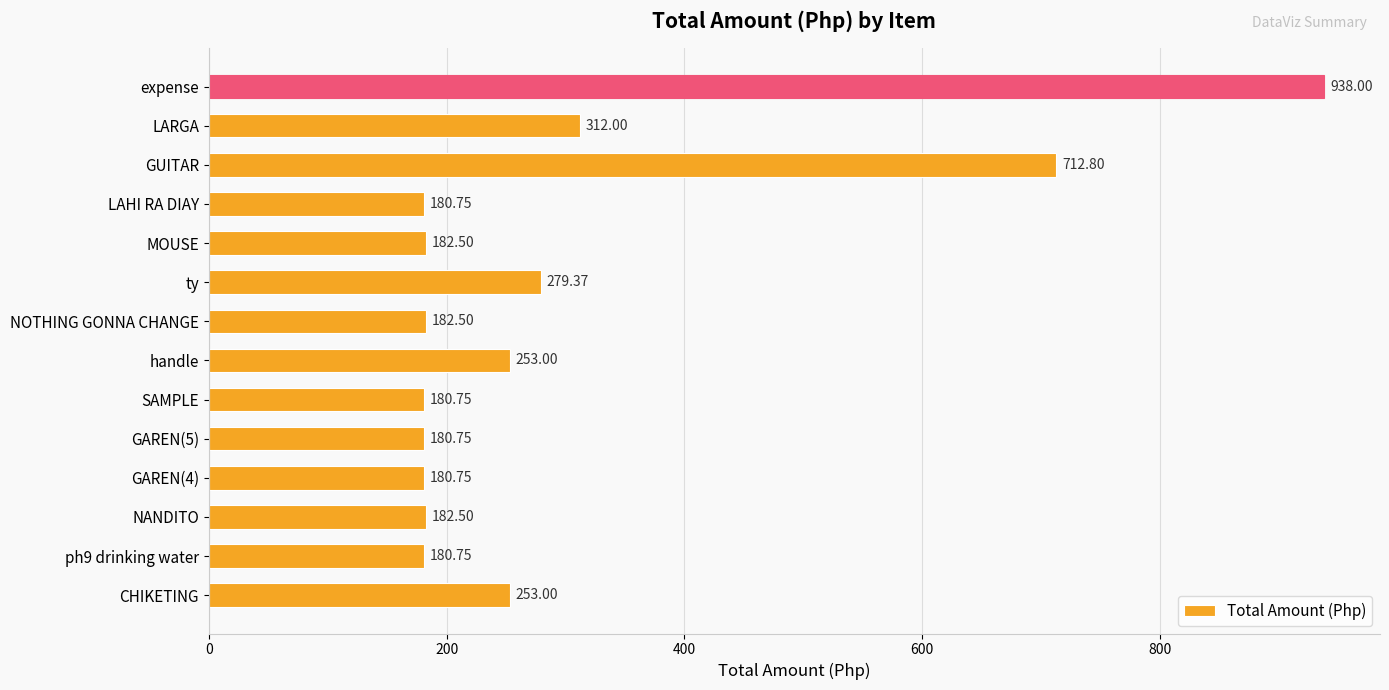

How many values are below 182?

5